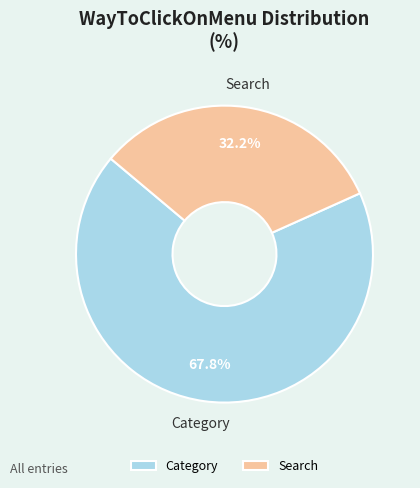

Rank the categories by value from lowest to highest.

Search, Category